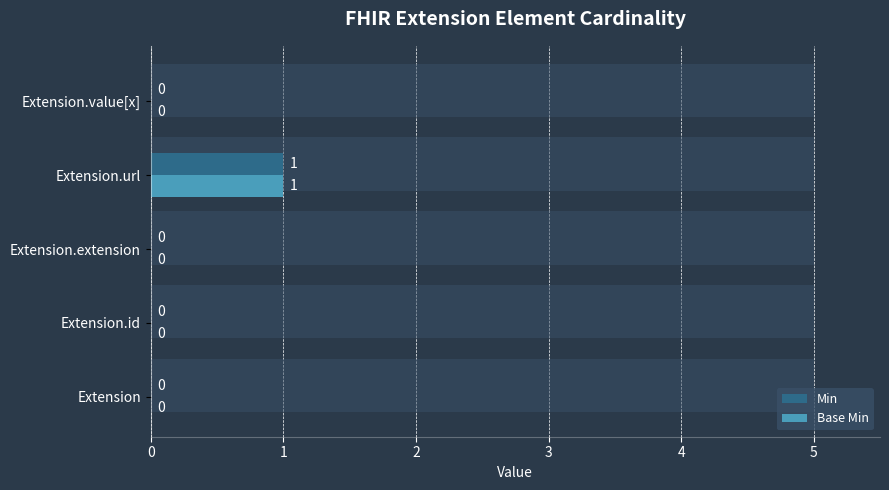

What are all the series names shown in the legend?

Min, Base Min